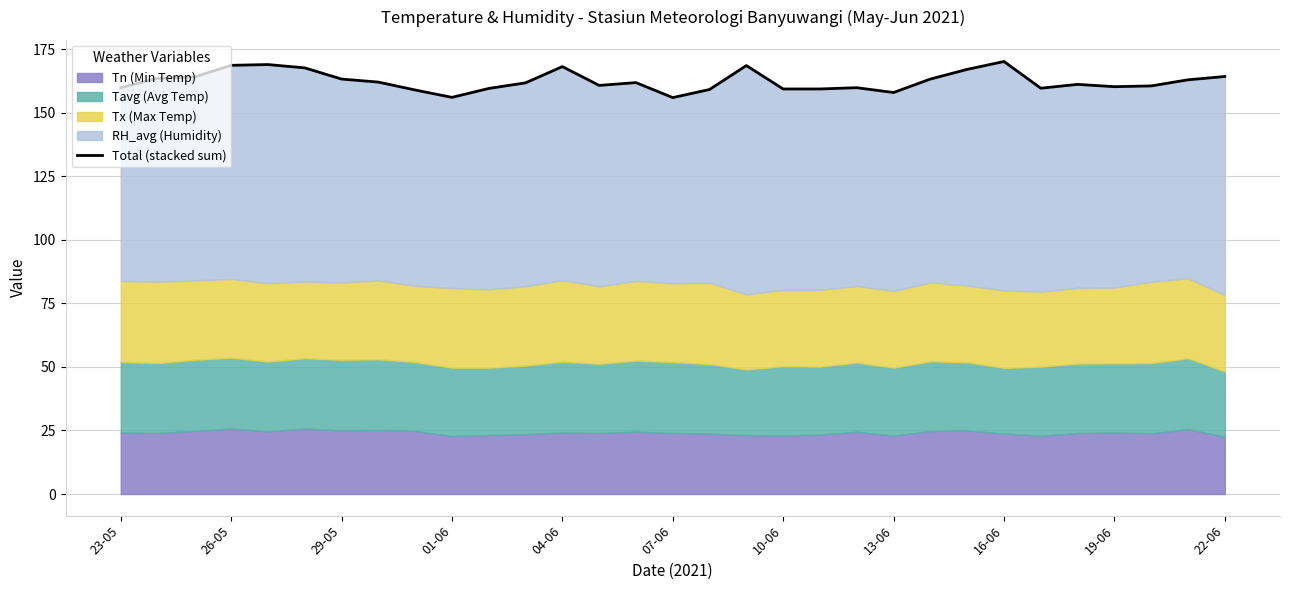

At which label is the value closest to 163?

29